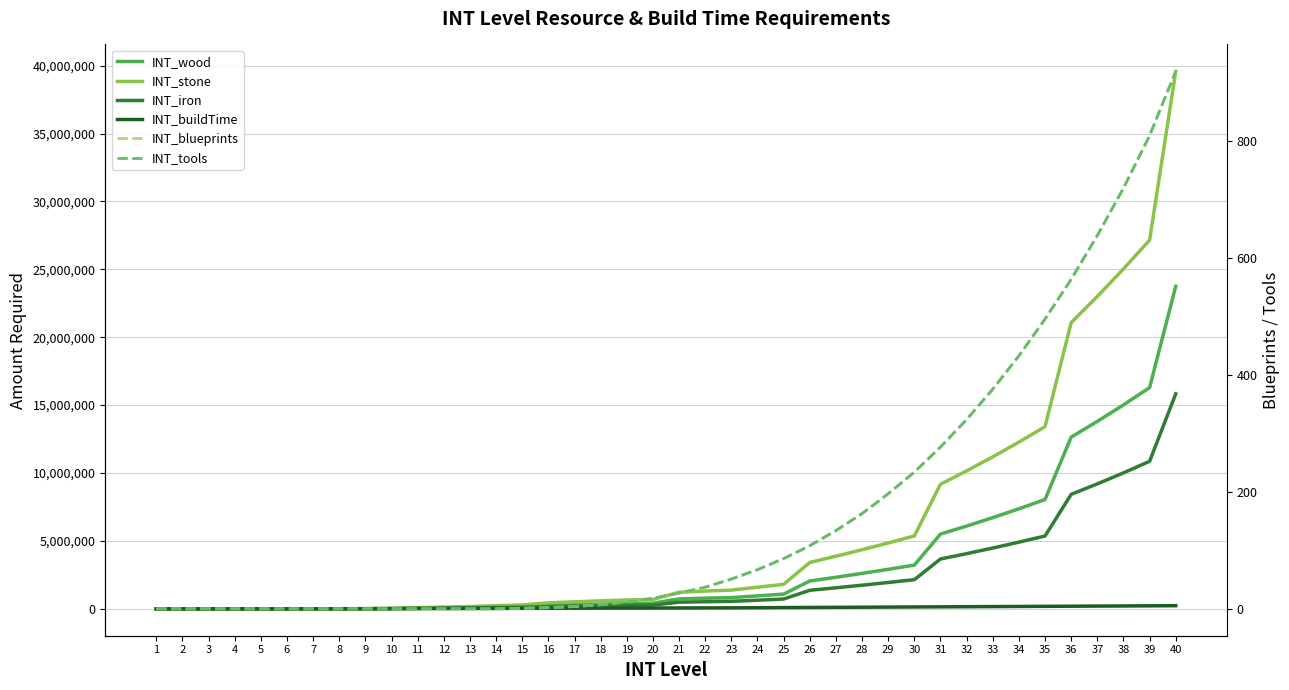

Does the chart have visible grid lines?

Yes